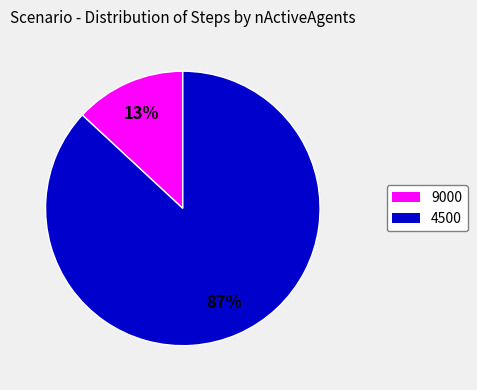

Between 9000 and 4500, which is larger?

4500